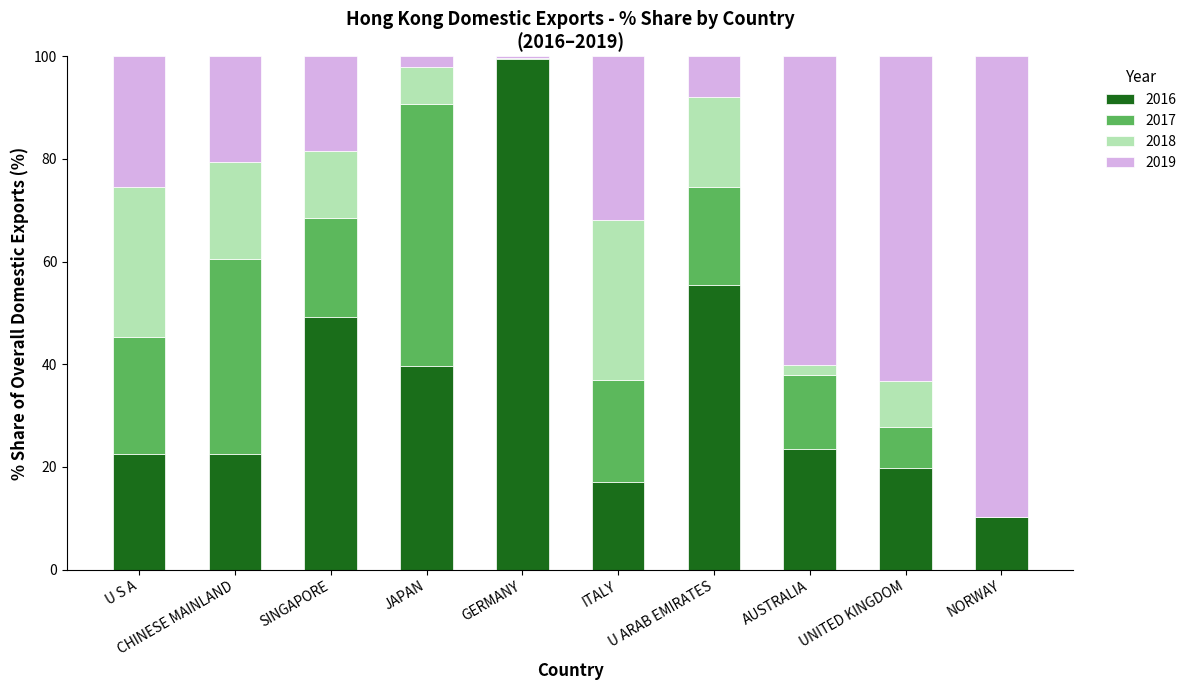

What is the total value across all series at U S A?

100.0